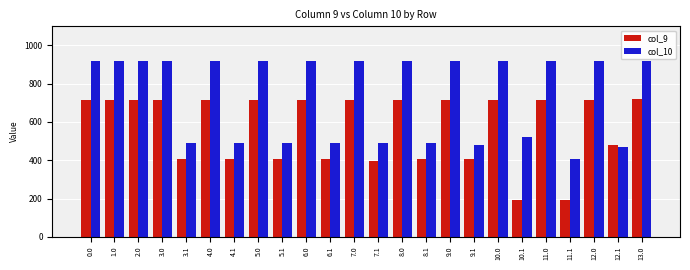

What is the minimum value shown in the chart?

191.1